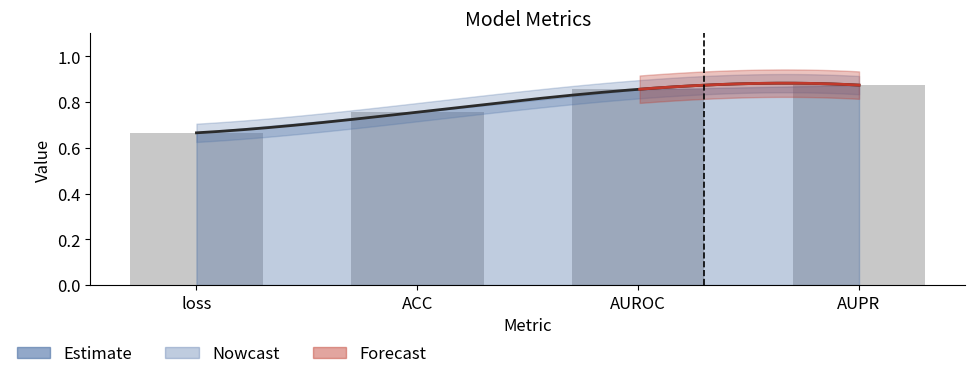

What is the minimum value shown in the chart?

0.7